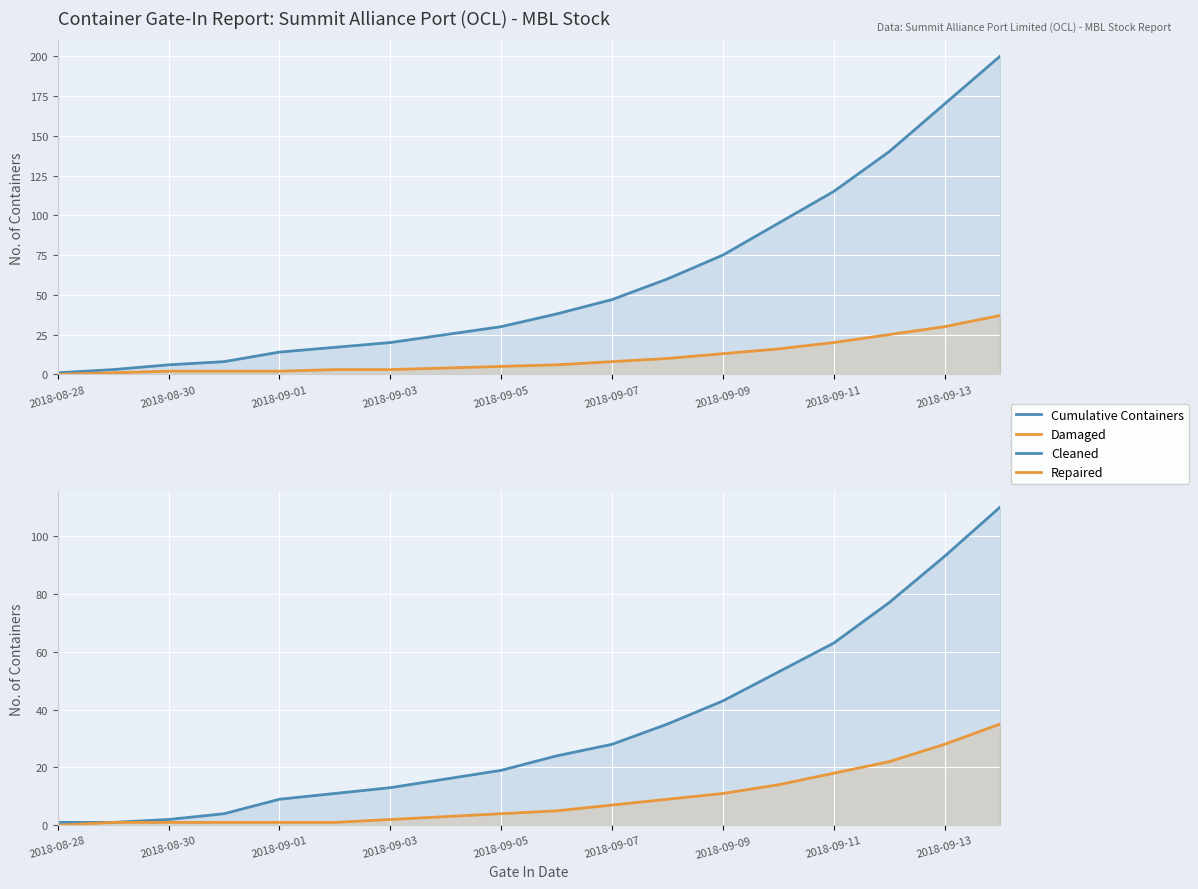

List the series in order of their peak value, lowest first.

Repaired, Damaged, Cleaned, Cumulative Containers